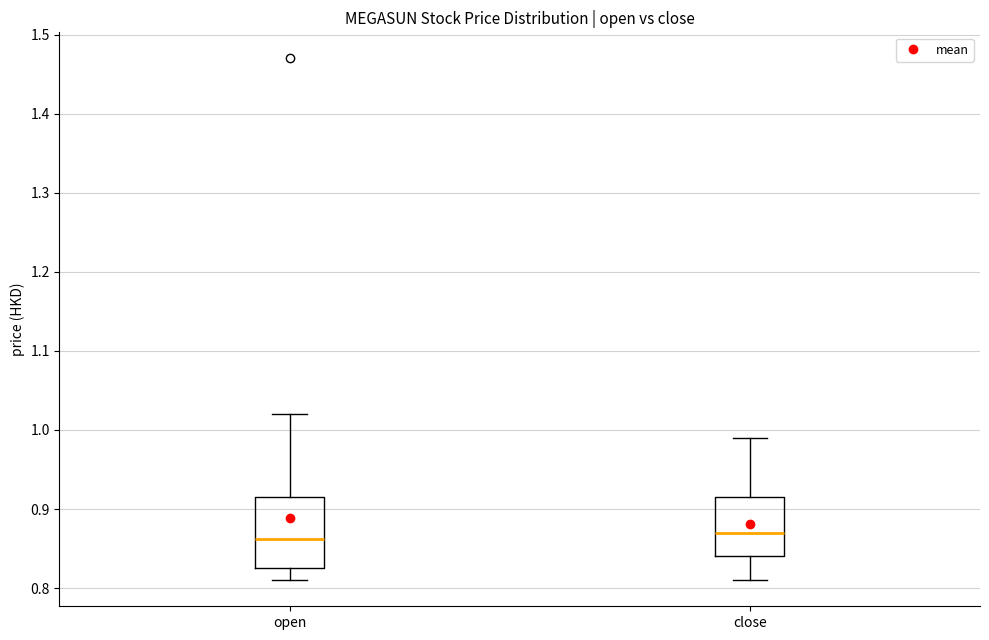

Comparing the boxes themselves (not the whiskers), which one is the tallest?

open